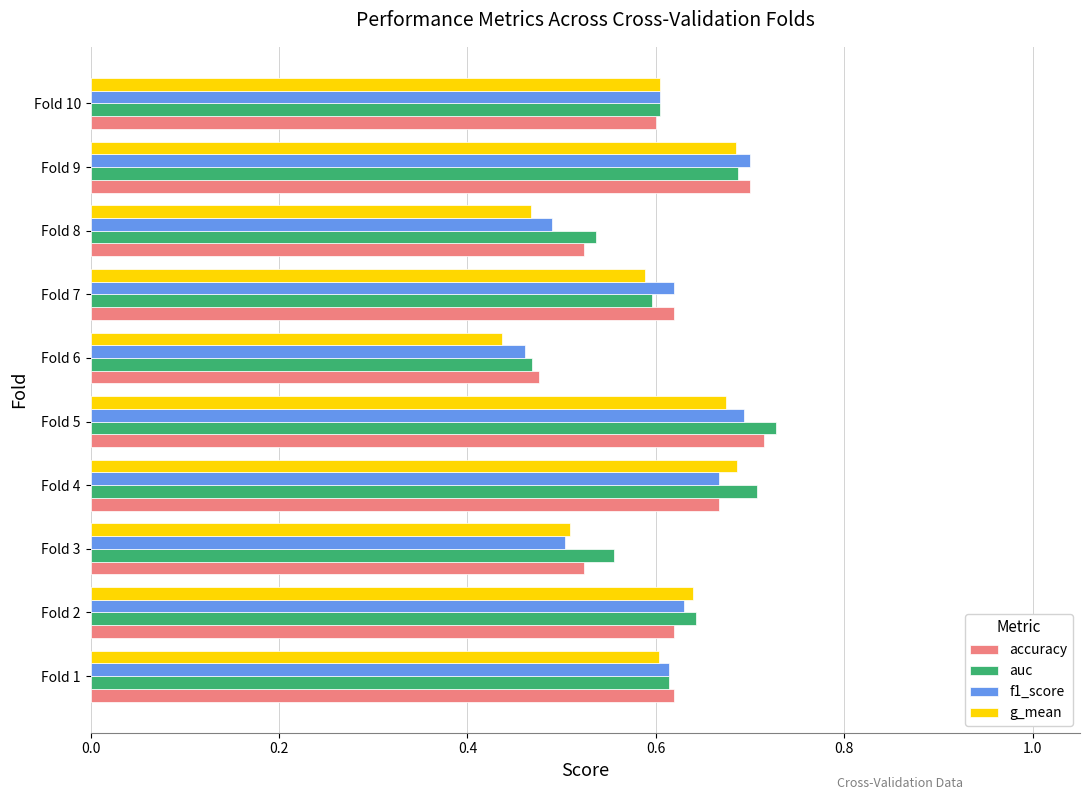

Between Fold 7 and Fold 9, which series saw the biggest shift?

g_mean